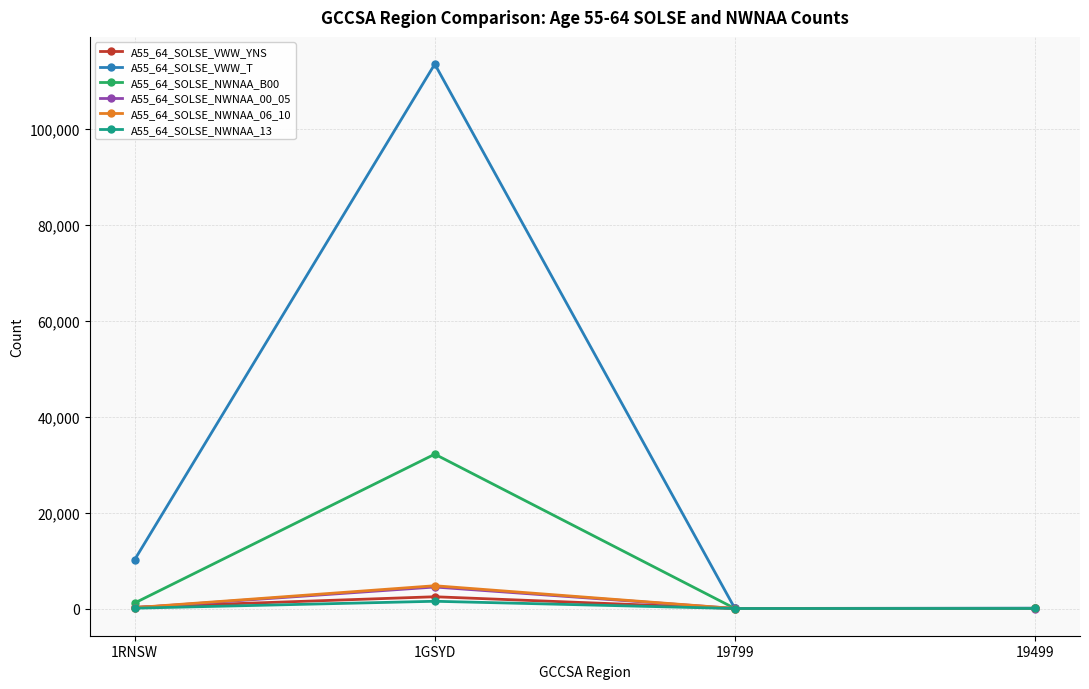

Which series changed the most between 1RNSW and 19499?

A55_64_SOLSE_VWW_T